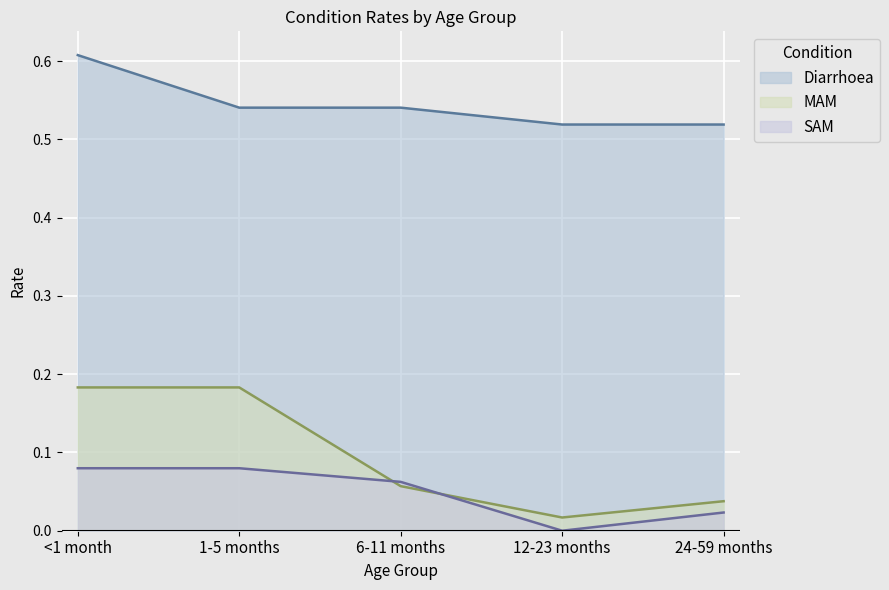

What is the total value across all series at 6-11 months?

0.7